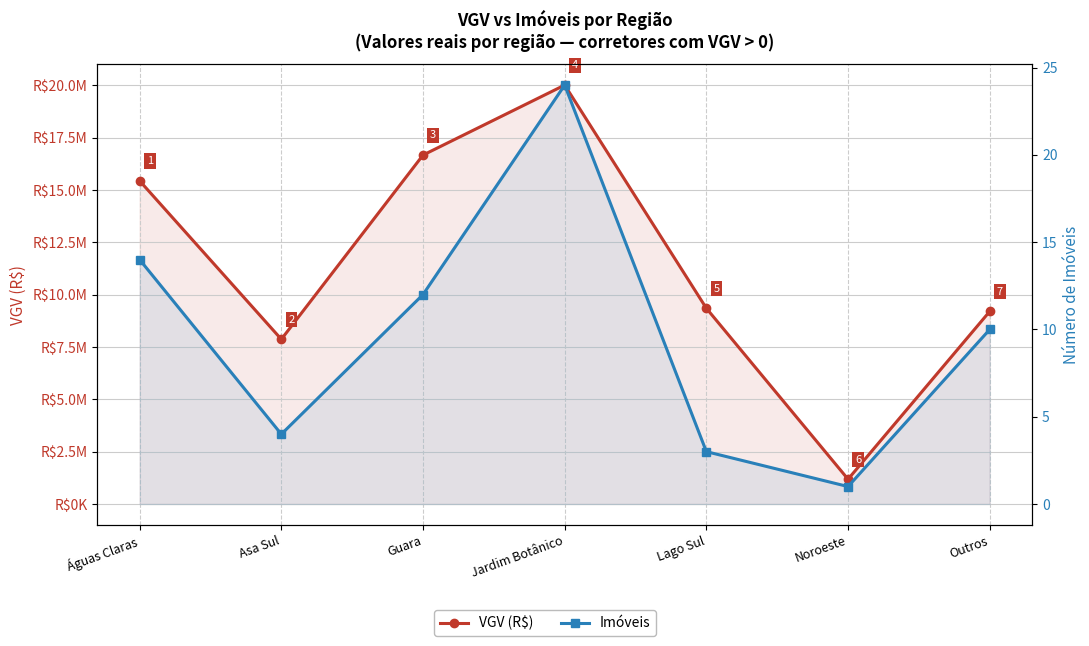

What is the value of the VGV (R$) point at the 4th from the left?

20010900